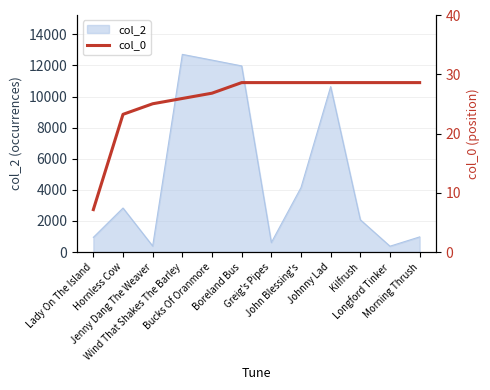

Which category has the highest value across all series?

Boreland Bus